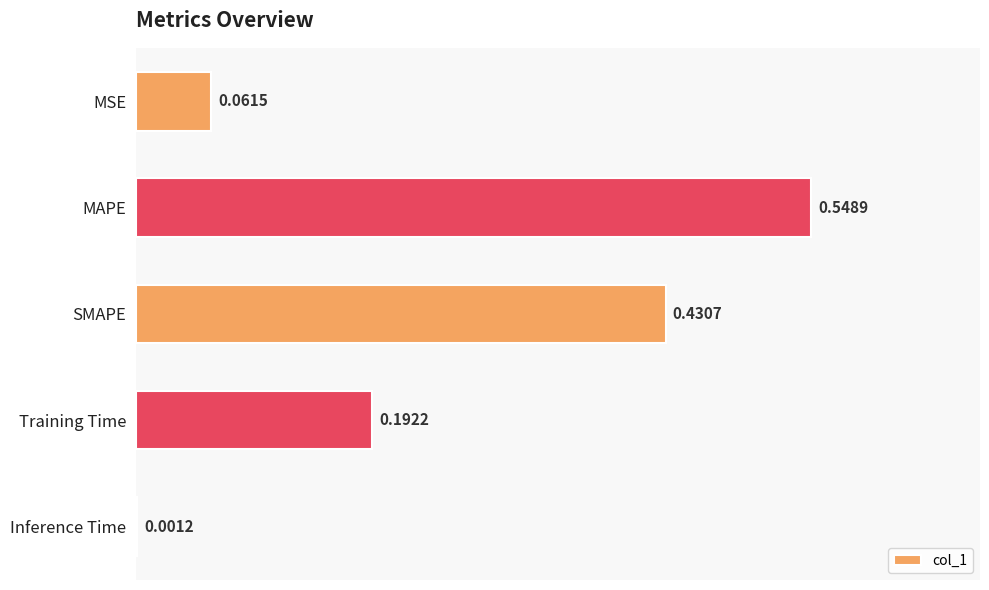

At which category does the chart reach its peak across all series?

MAPE